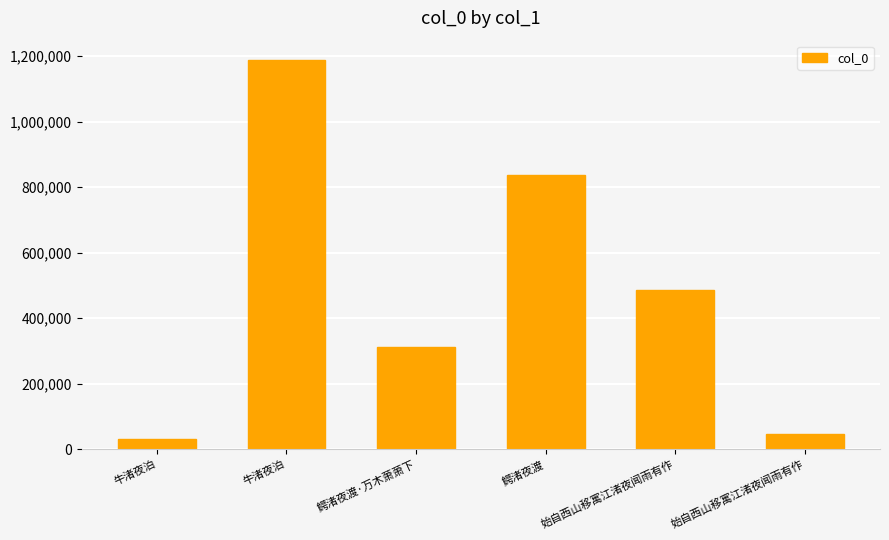

What is the label of the 2nd bar from the left?

牛渚夜泊